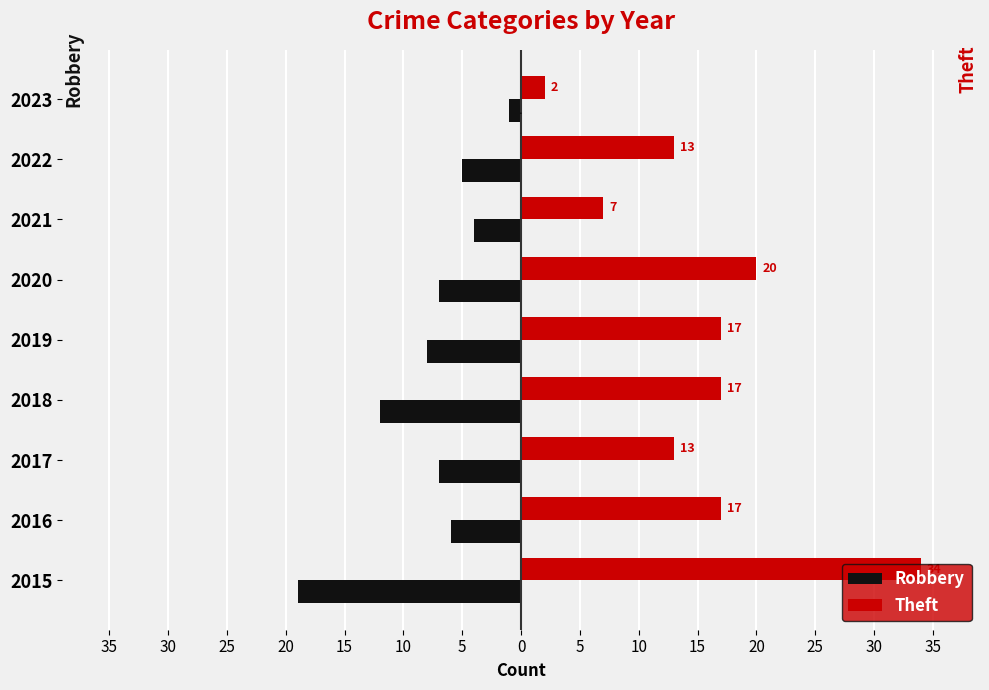

What are all the series names shown in the legend?

Robbery, Theft